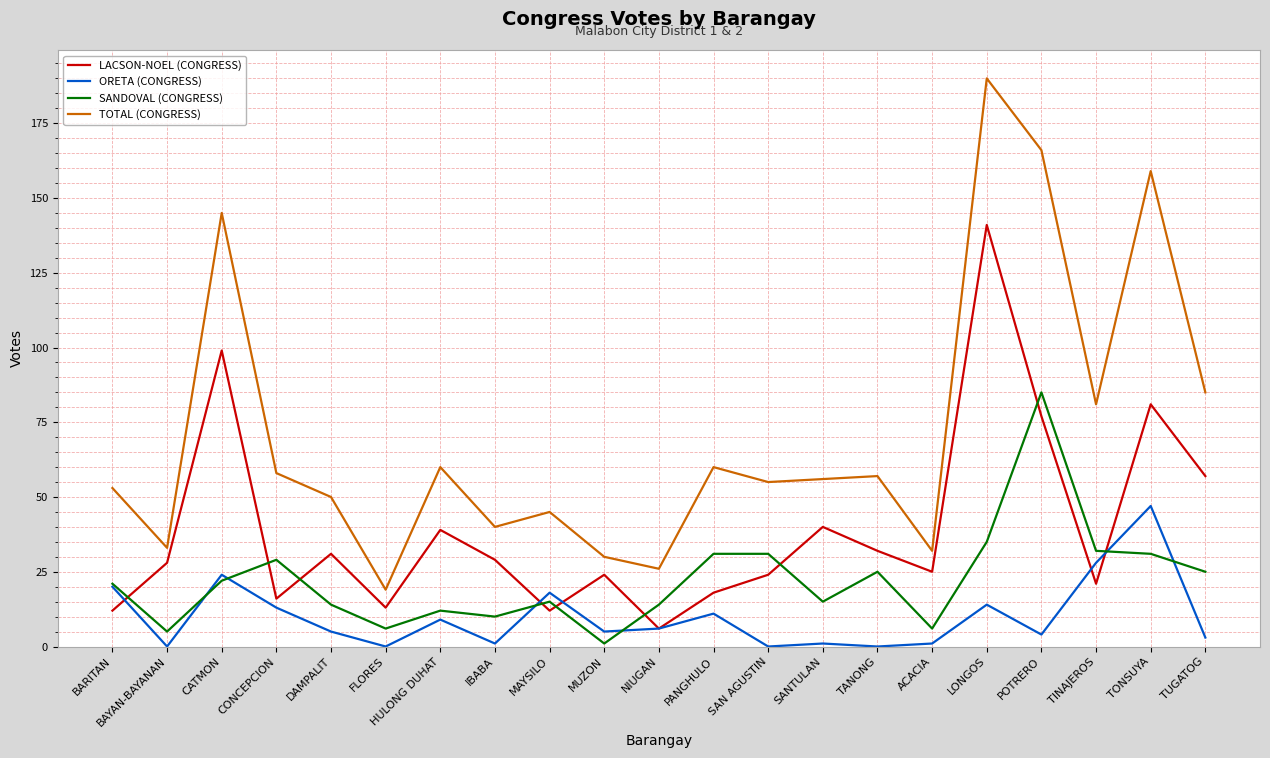

List the series in order of their overall mean, lowest first.

ORETA (CONGRESS), SANDOVAL (CONGRESS), LACSON-NOEL (CONGRESS), TOTAL (CONGRESS)